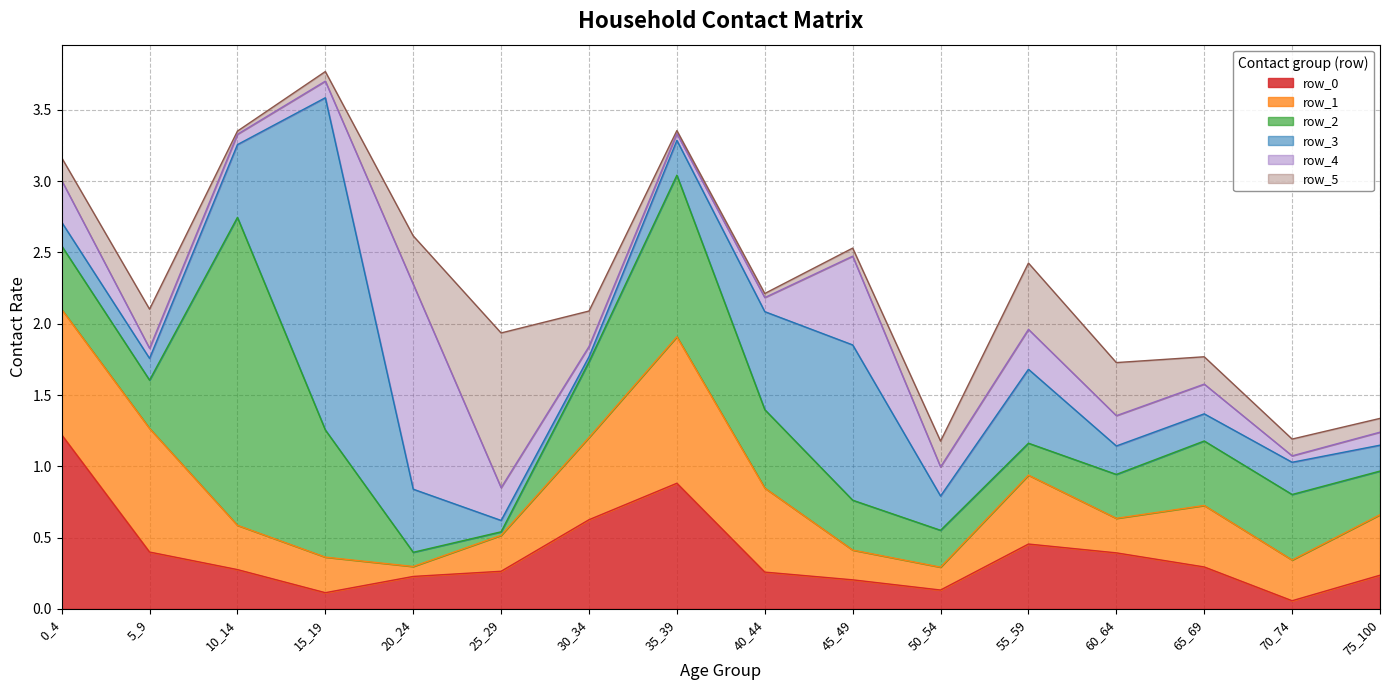

Is it true that row_4 equals 0.1 at 5_9?

True